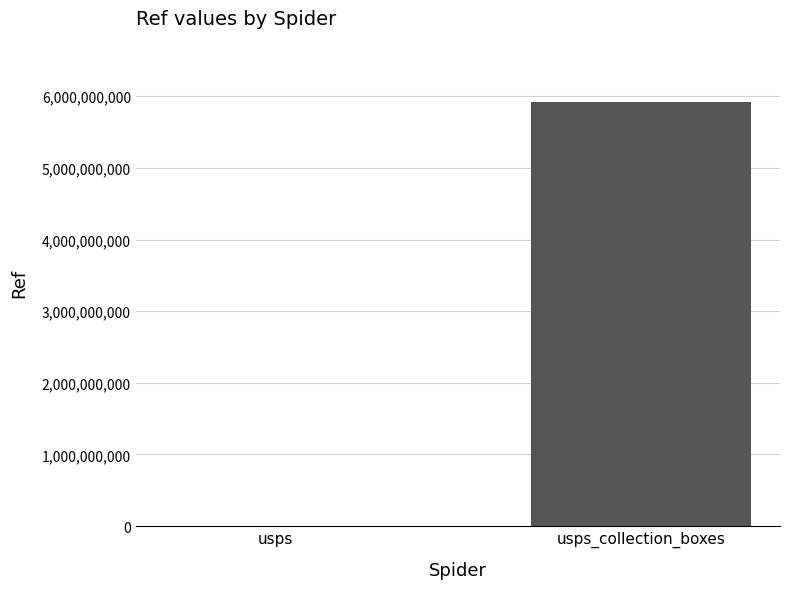

What is the sum of all values?

5927179119